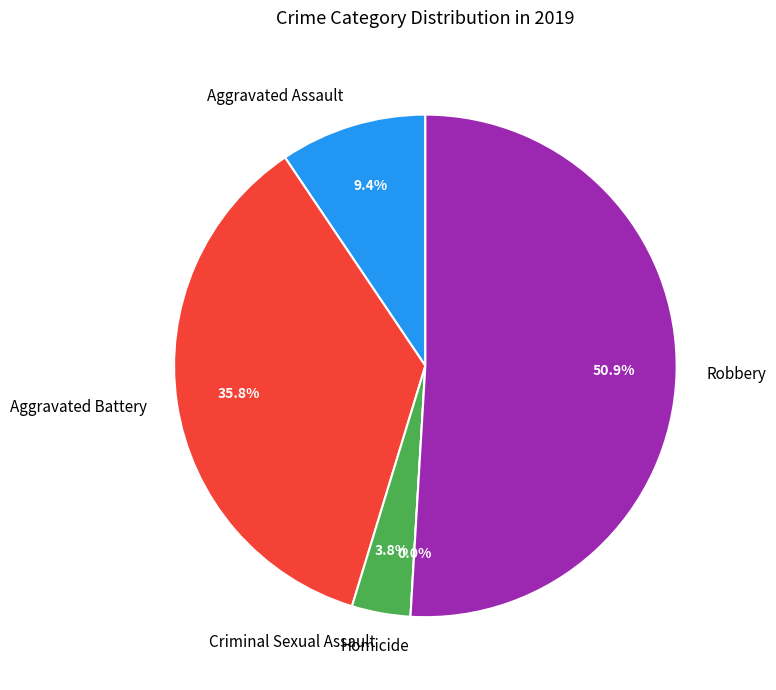

What percentage is NOT represented by Homicide?

100.0%